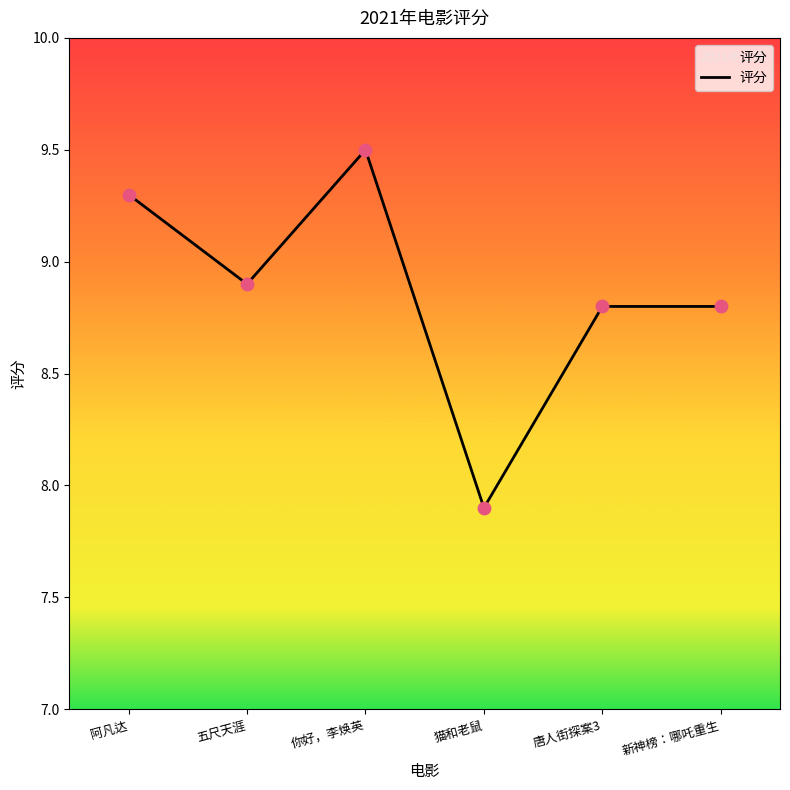

Approximately how many times larger is the value at 唐人街探案3 compared to 五尺天涯?

1.0